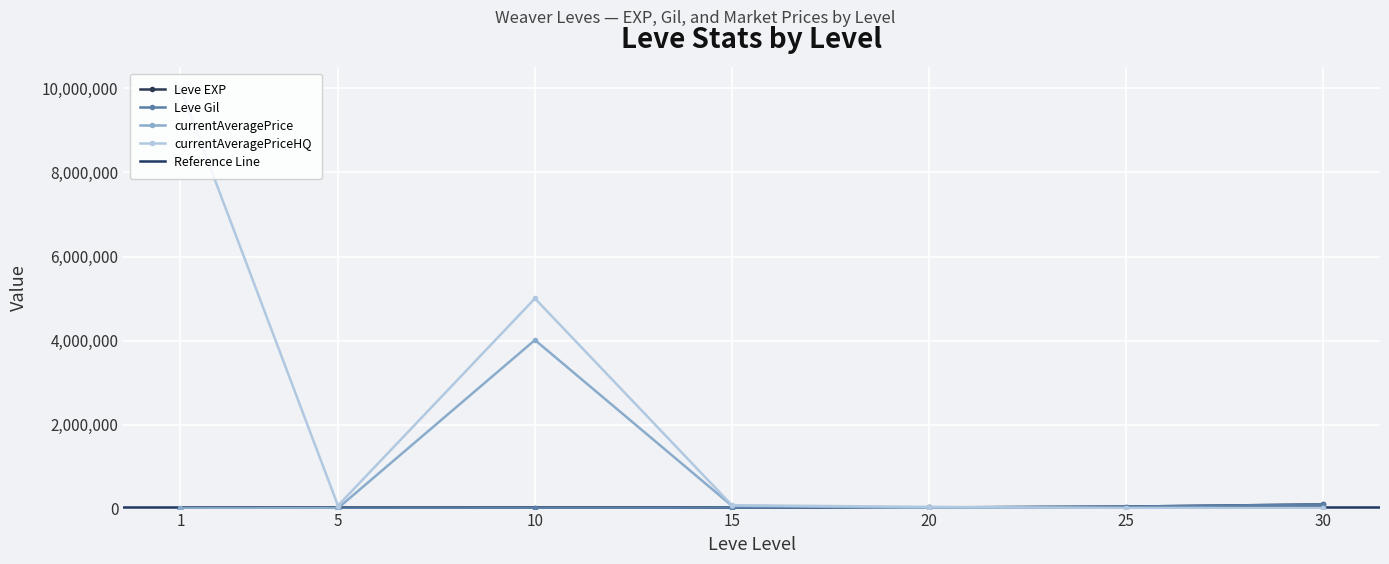

List the series in order of their peak value, lowest first.

Leve EXP, Leve Gil, currentAveragePrice, currentAveragePriceHQ